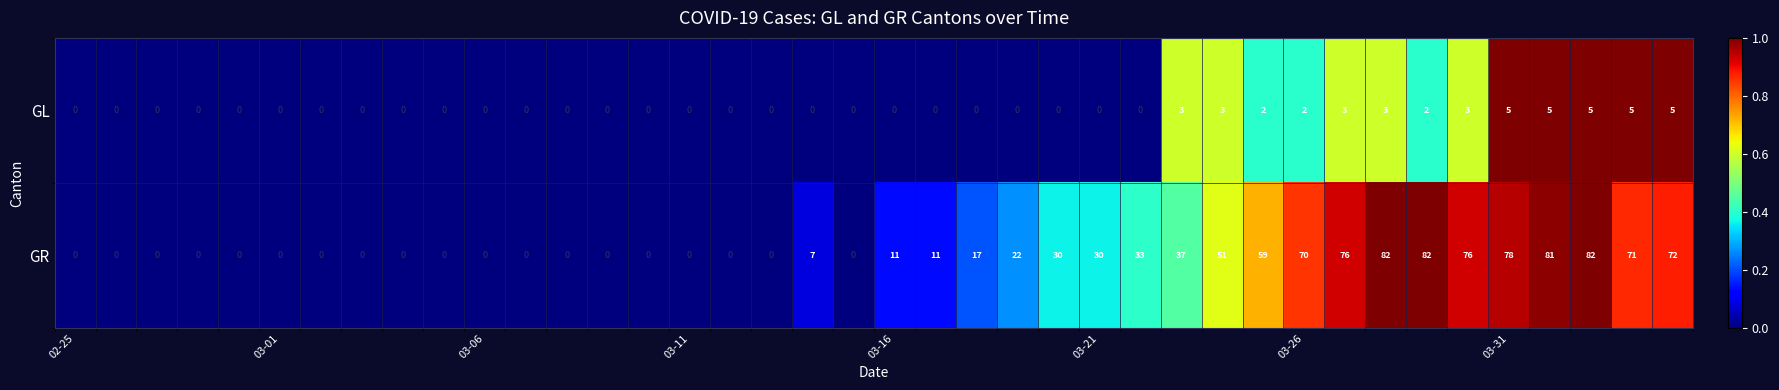

What is the difference between the second highest and minimum values in the GL series?

5